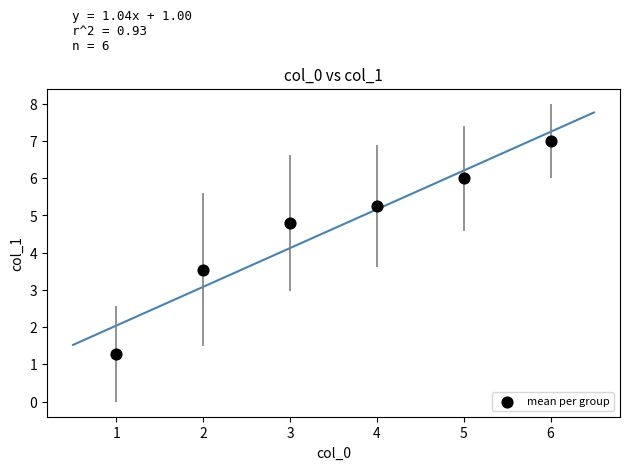

What is the range of Y values (max minus min)?

5.7